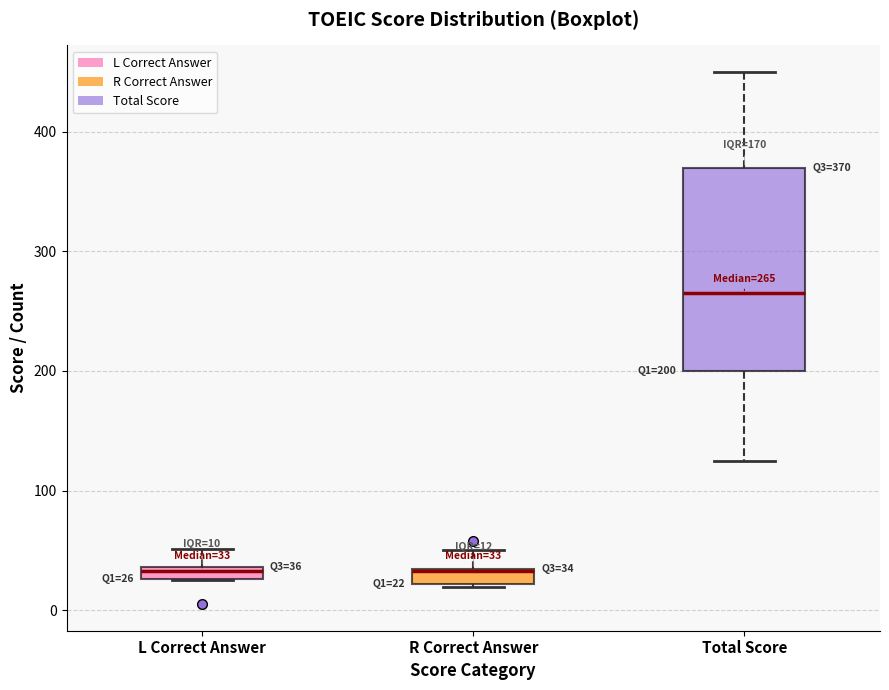

Which box is the tallest, from its lower edge to its upper edge?

Total Score